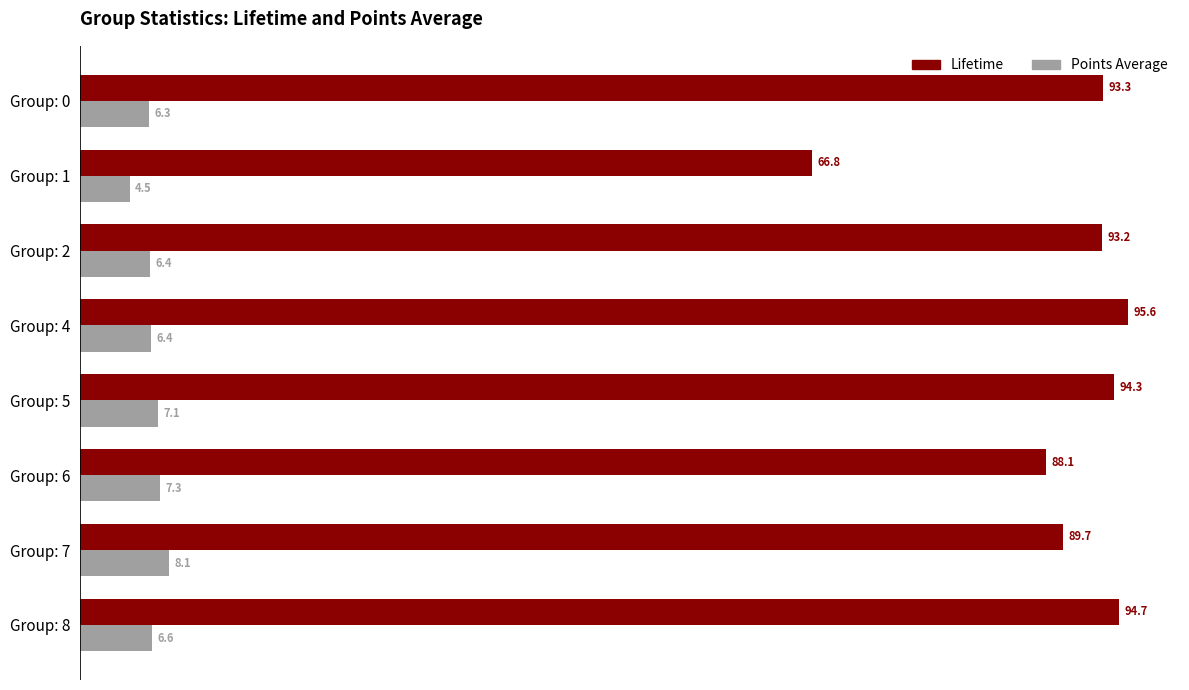

At which label is Lifetime closest to 81?

Group: 6